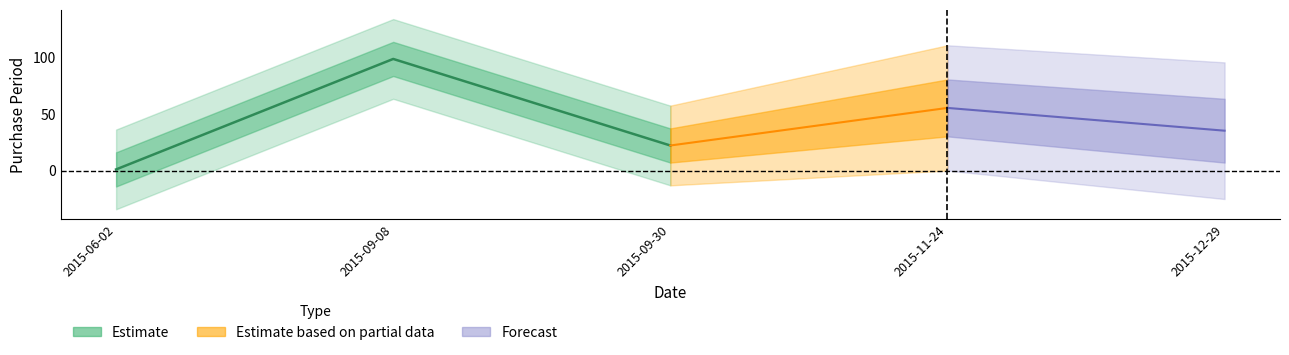

Between 2015-09-08 and 2015-12-29, which is larger?

2015-09-08